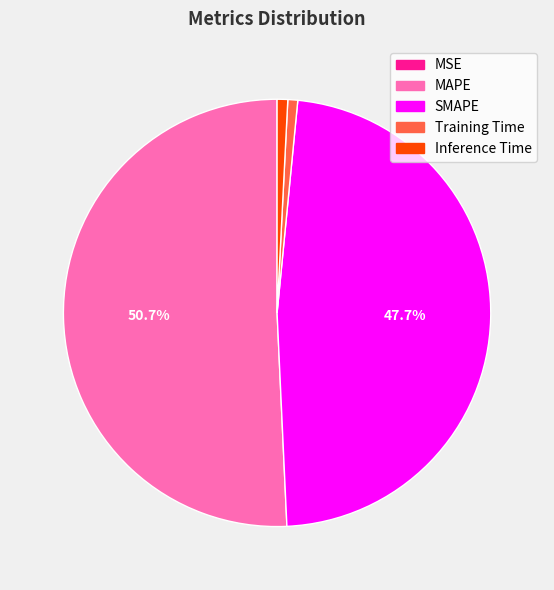

To the nearest percent, what is the average slice percentage?

20%